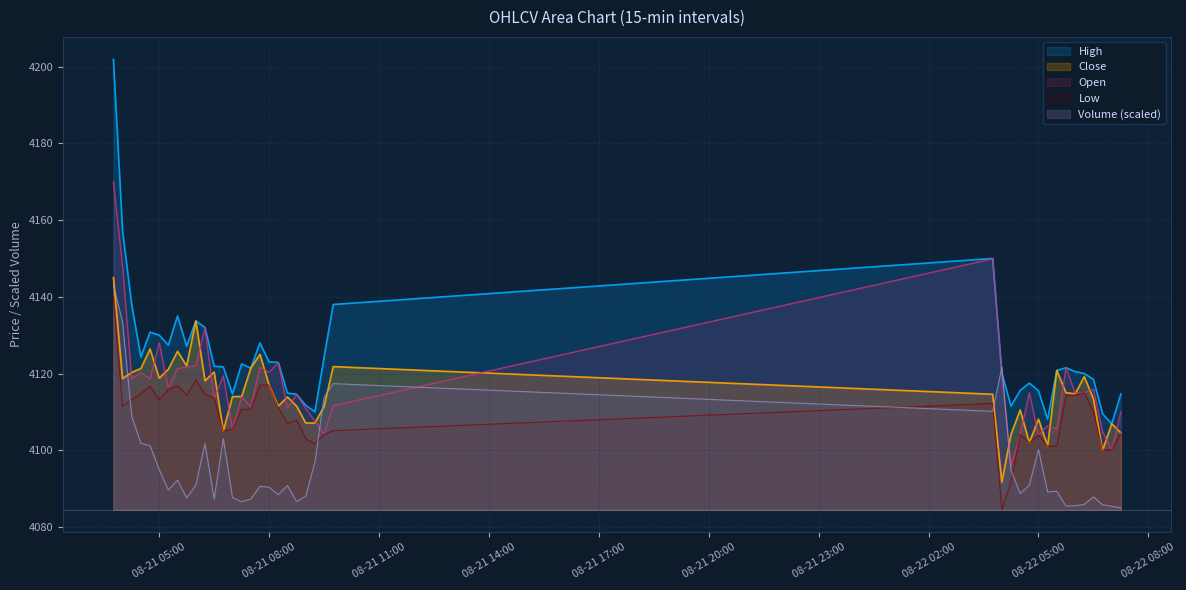

True or false: Low and High intersect in this chart.

False